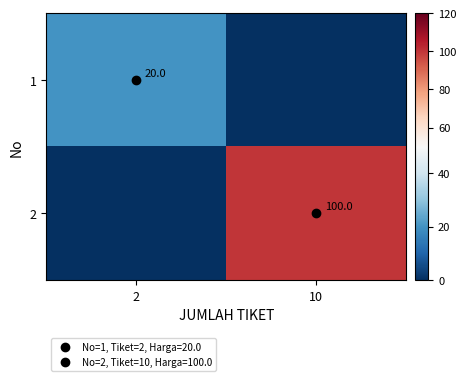

The value of 2 at 10 is 159. True or false?

False